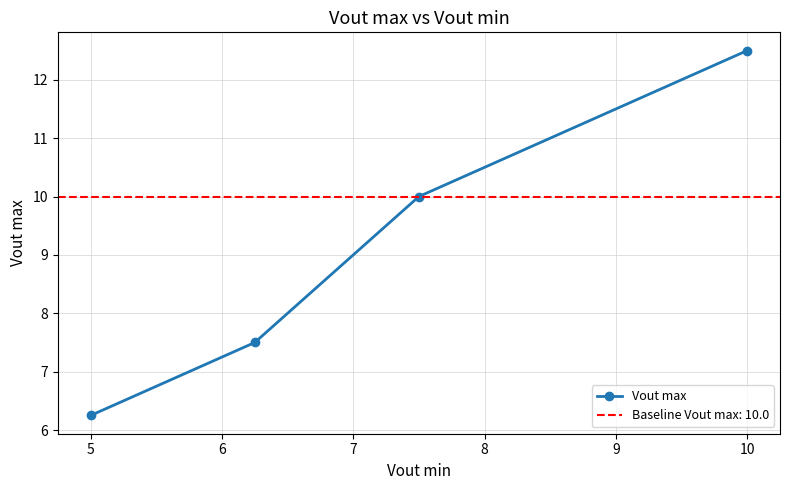

The chart shows a value of 2.4 at 4. True or false?

False